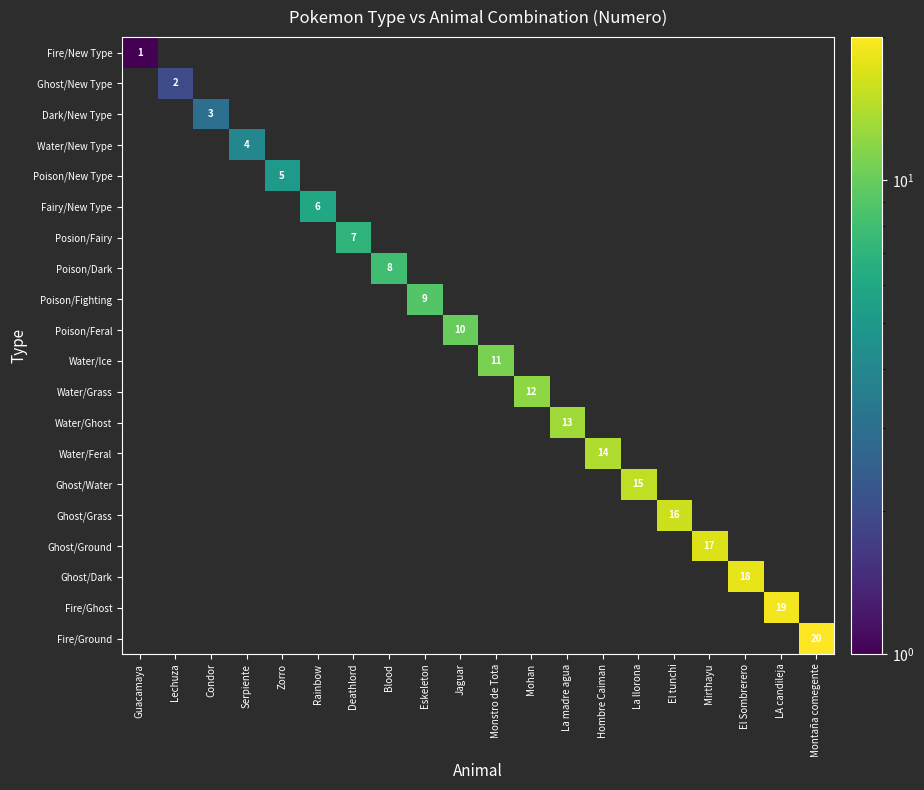

At how many categories does at least one series exceed 1?

19